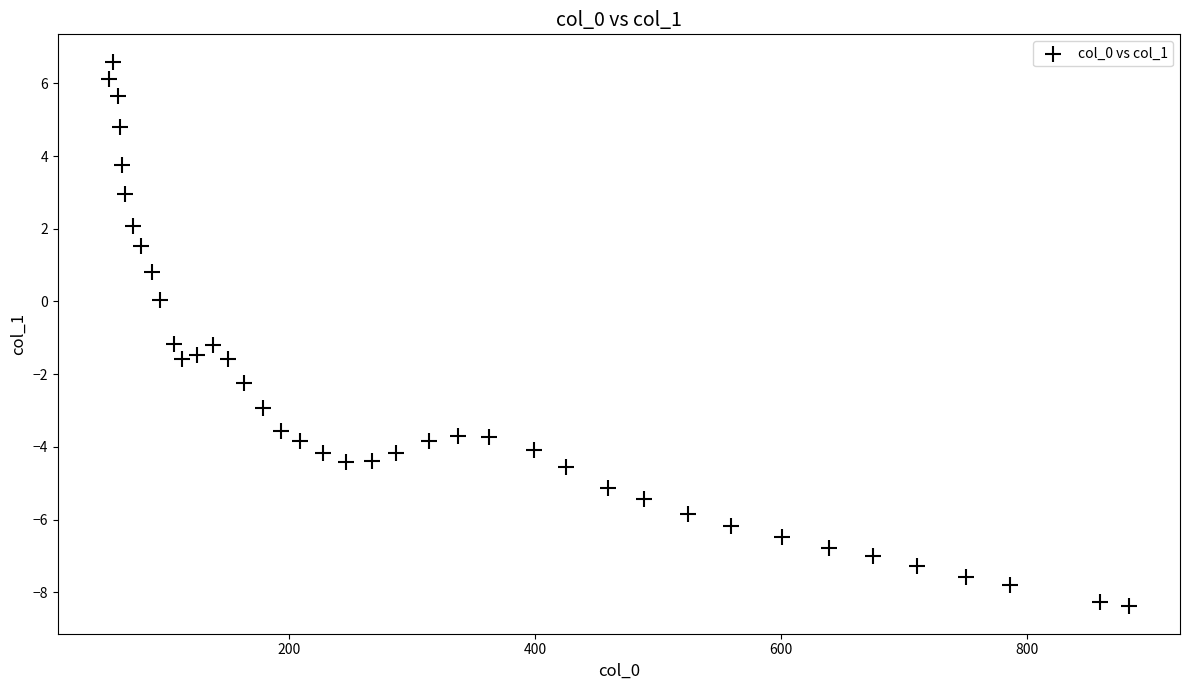

What is the range of X values (max minus min)?

830.0